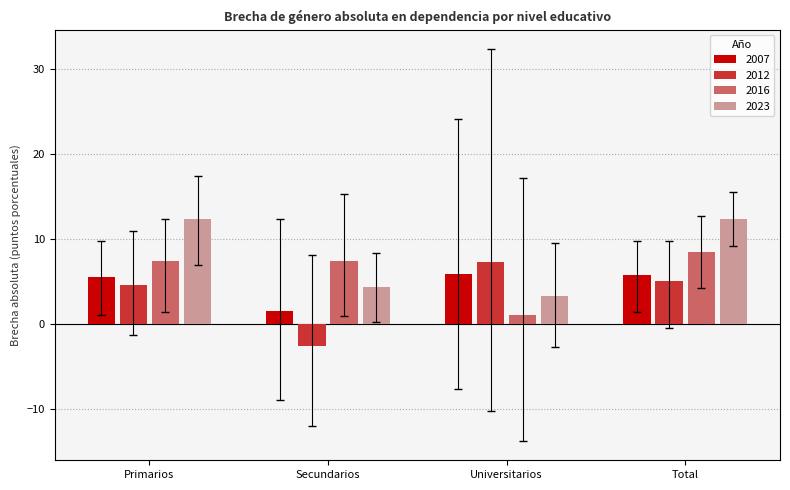

What is the value of the 2023 bar at the 3rd from the left?

3.3